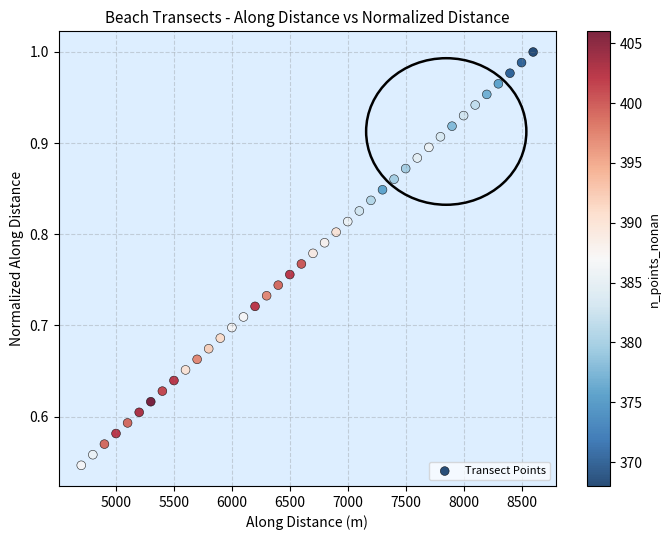

What is the range of X values (max minus min)?

3899.7